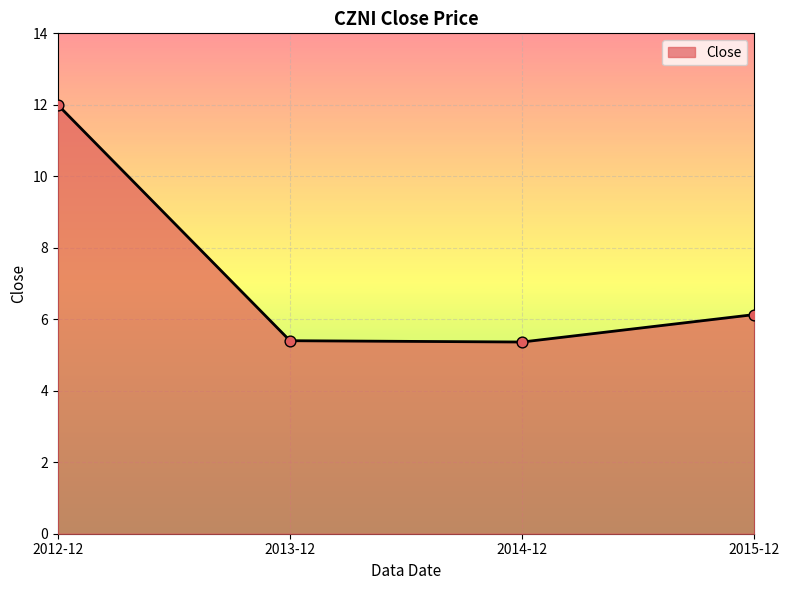

Between 2014-12 and 2012-12, which is larger?

2012-12